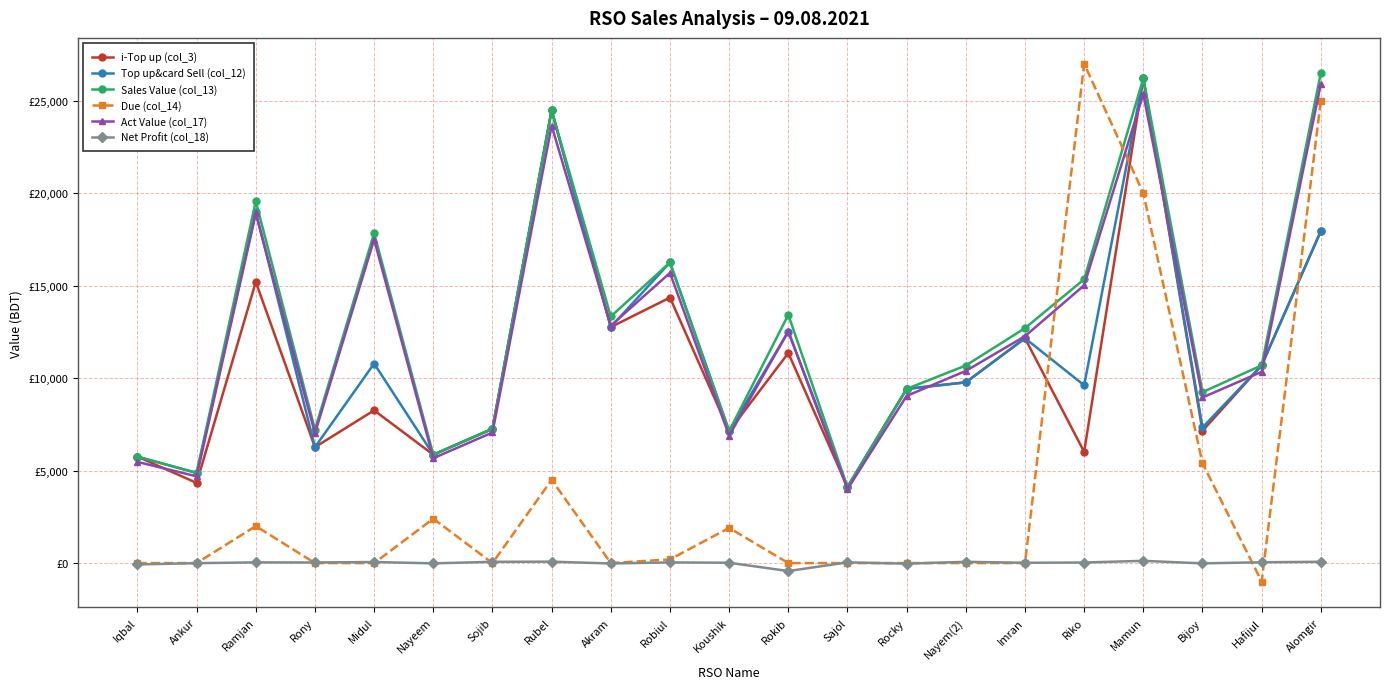

Reading left to right, transcribe all the data shown in this chart.

i-Top up (col_3): 5756.0	4335.0	15203.0	6267.0	8258.0	5861.0	7261.0	24484.0	12760.0	14355.0	7137.0	11358.0	4112.0	9418.0	9773.0	12156.0	6014.0	26212.0	7152.0	10691.0	17950.0
Top up&card Sell (col_12): 5756.0	4875.0	18993.0	6267.0	10788.0	5861.0	7261.0	24484.0	12760.0	16255.0	7137.0	12518.0	4112.0	9418.0	9773.0	12156.0	9614.0	26212.0	7332.0	10691.0	17950.0
Sales Value (col_13): 5756.0	4875.0	19566.0	7222.0	17837.0	5861.0	7261.0	24484.0	13333.0	16255.0	7137.0	13428.0	4112.0	9418.0	10683.0	12702.0	15344.0	26212.0	9242.0	10691.0	26500.0
Due (col_14): 0.0	0.0	2000.0	0.0	0.0	2400.0	0.0	4500.0	0.0	200.0	1900.0	0.0	0.0	0.0	0.0	0.0	26997.0	20000.0	5400.0	-1000.0	25000.0
Act Value (col_17): 5470.7	4690.9	18901.7	7022.7	17495.3	5669.8	7061.3	23654.7	12839.1	15691.0	6890.7	12533.8	3998.9	9039.0	10390.2	12267.7	15019.6	25363.2	8955.4	10340.0	25906.4
Net Profit (col_18): -72.3	-3.7	38.4	32.5	57.5	-15.3	69.0	76.6	-21.8	37.4	17.8	-431.1	39.1	-30.5	68.8	15.5	31.3	121.0	-15.3	44.6	70.5